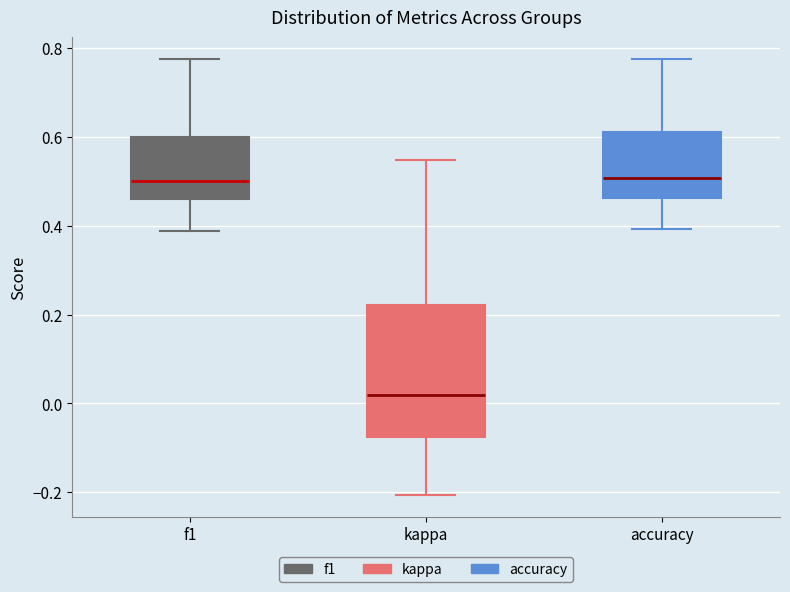

Where is the upper edge of the box for f1 on the y-axis? The values are not printed on the chart, so give them approximately, as read against the axis.

0.60